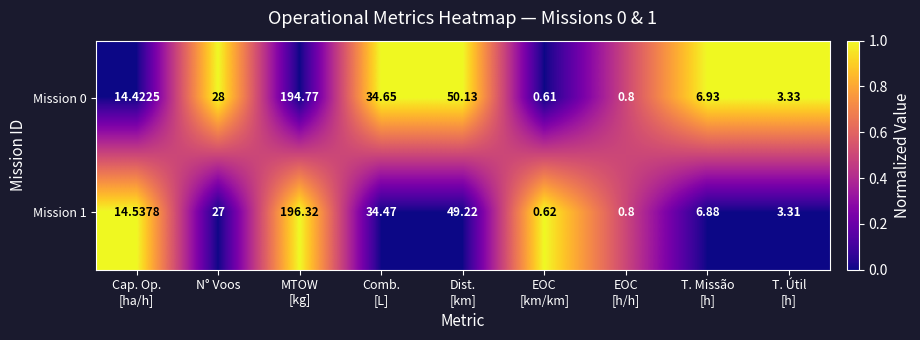

Count the number of data series in this chart.

2